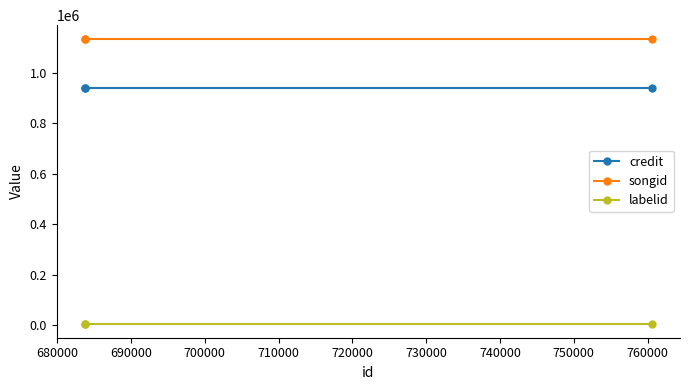

What is the lowest value of the labelid series?

6035